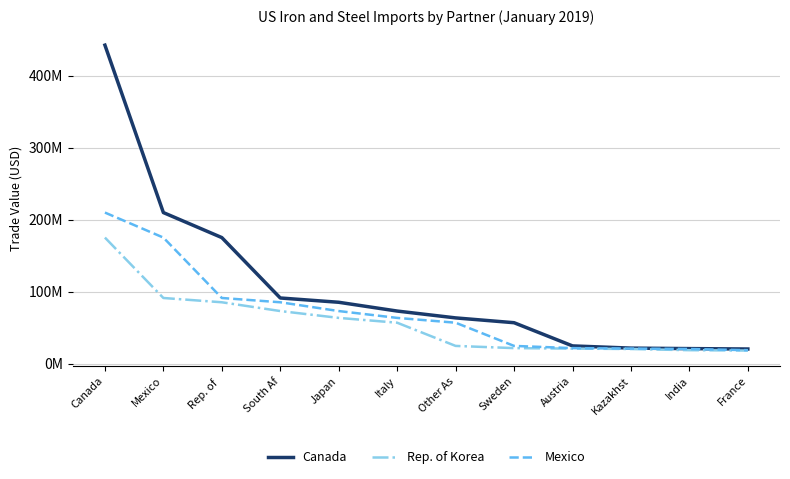

True or false: Canada and Mexico intersect in this chart.

False